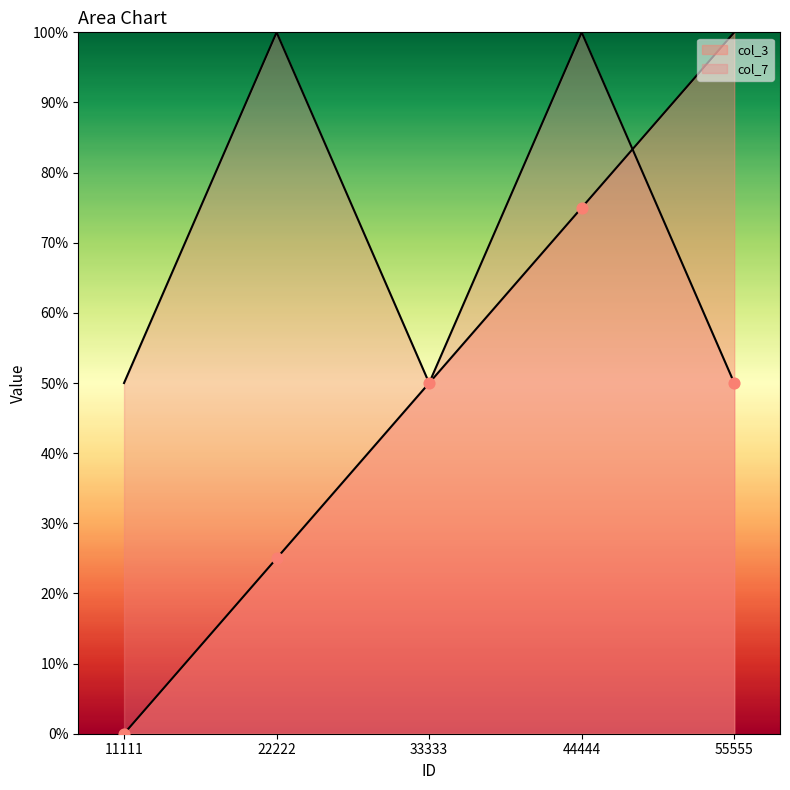

At which category is the sum across all series the highest?

44444